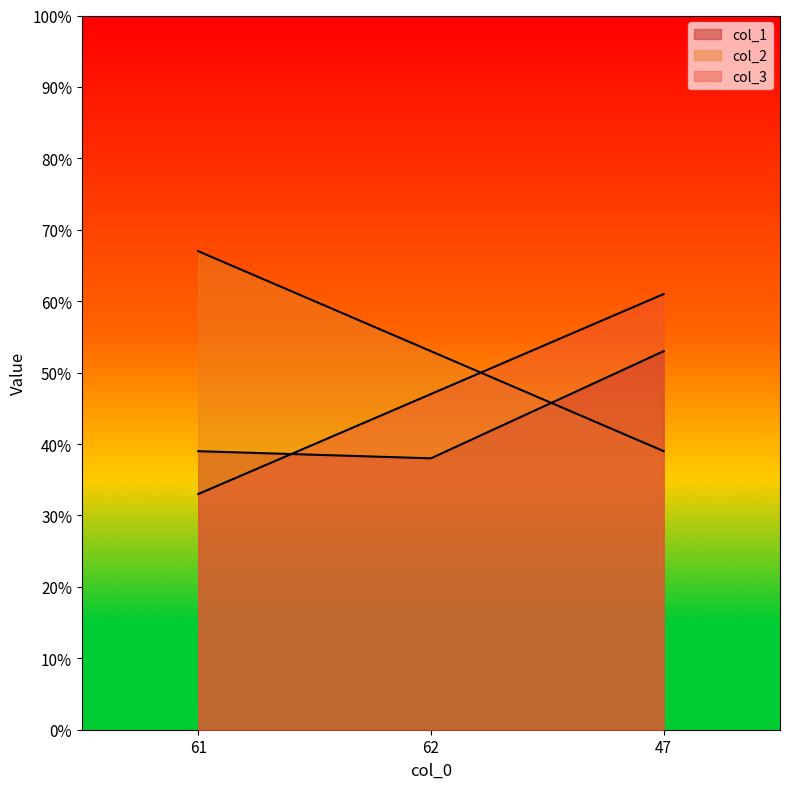

How many distinct data groups are displayed?

3